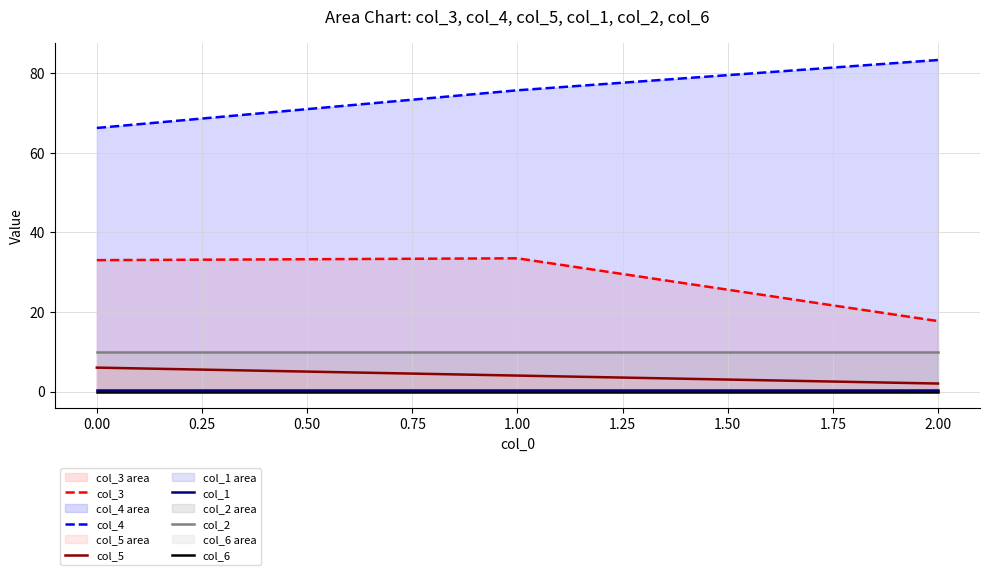

What are all the series names shown in the legend?

col_3, col_4, col_5, col_1, col_2, col_6